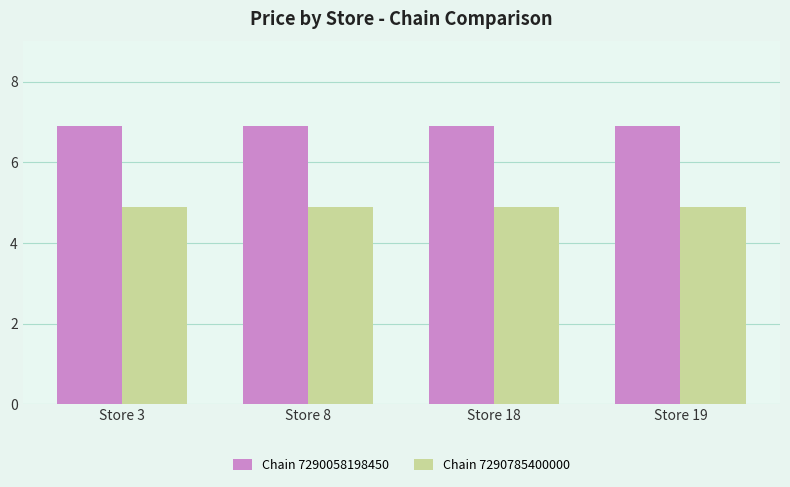

What is the difference between the highest and lowest values at Store 19?

2.0